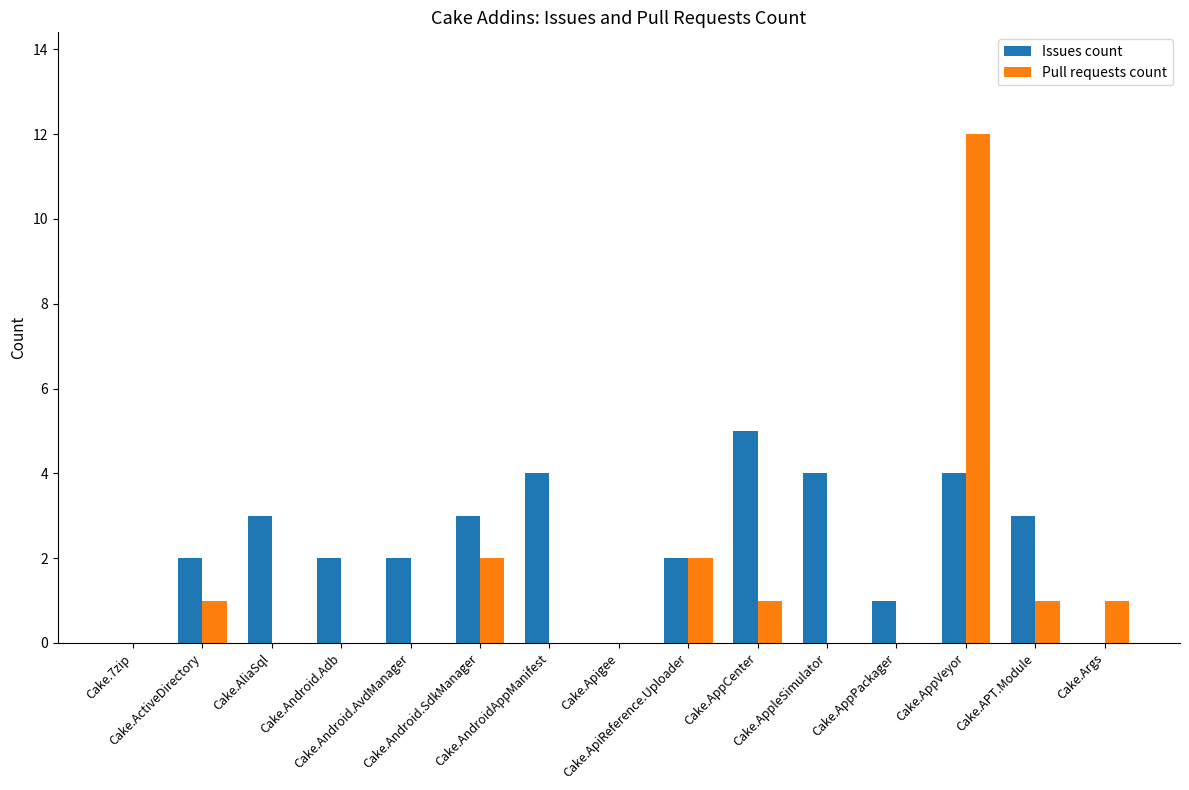

Which series has the largest total across all categories?

Issues count